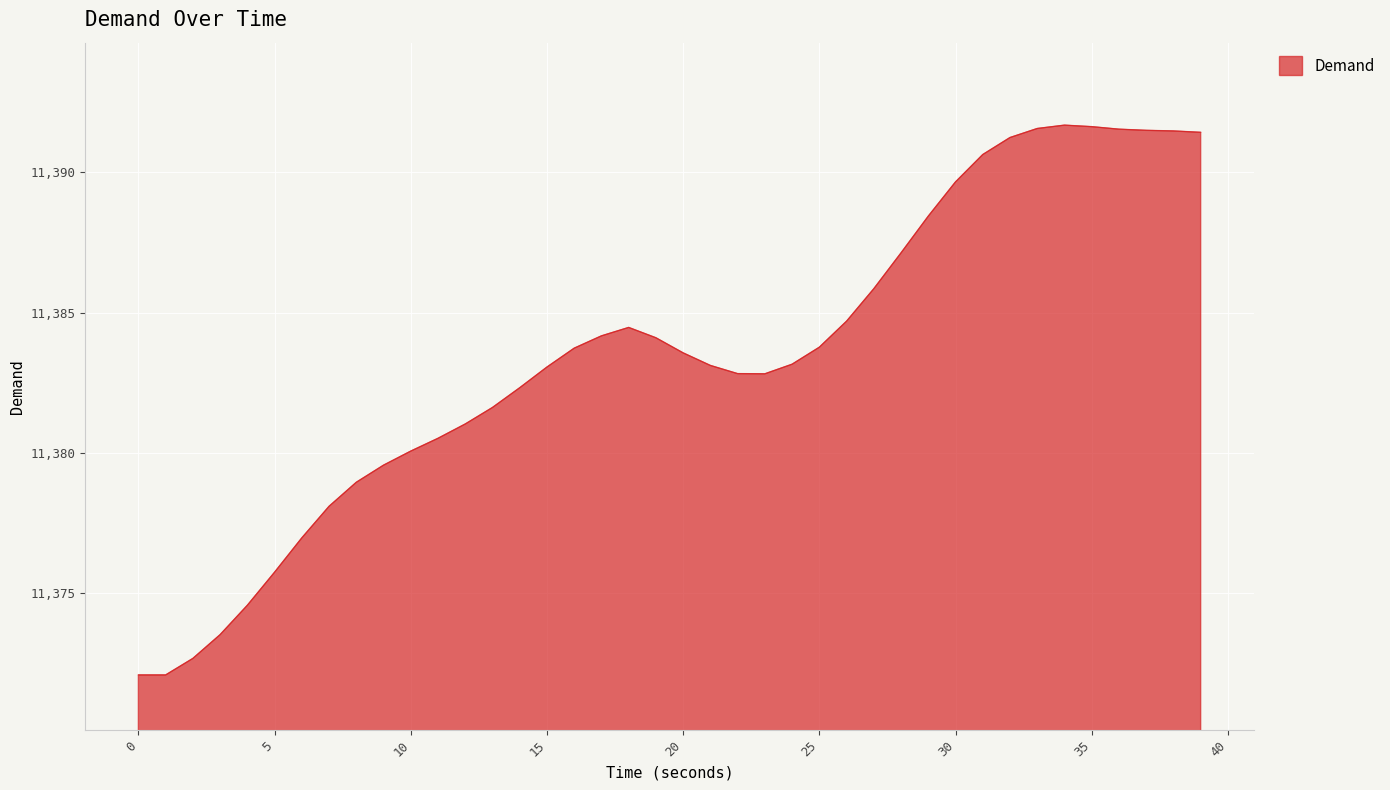

What is the smallest value displayed?

11372.1